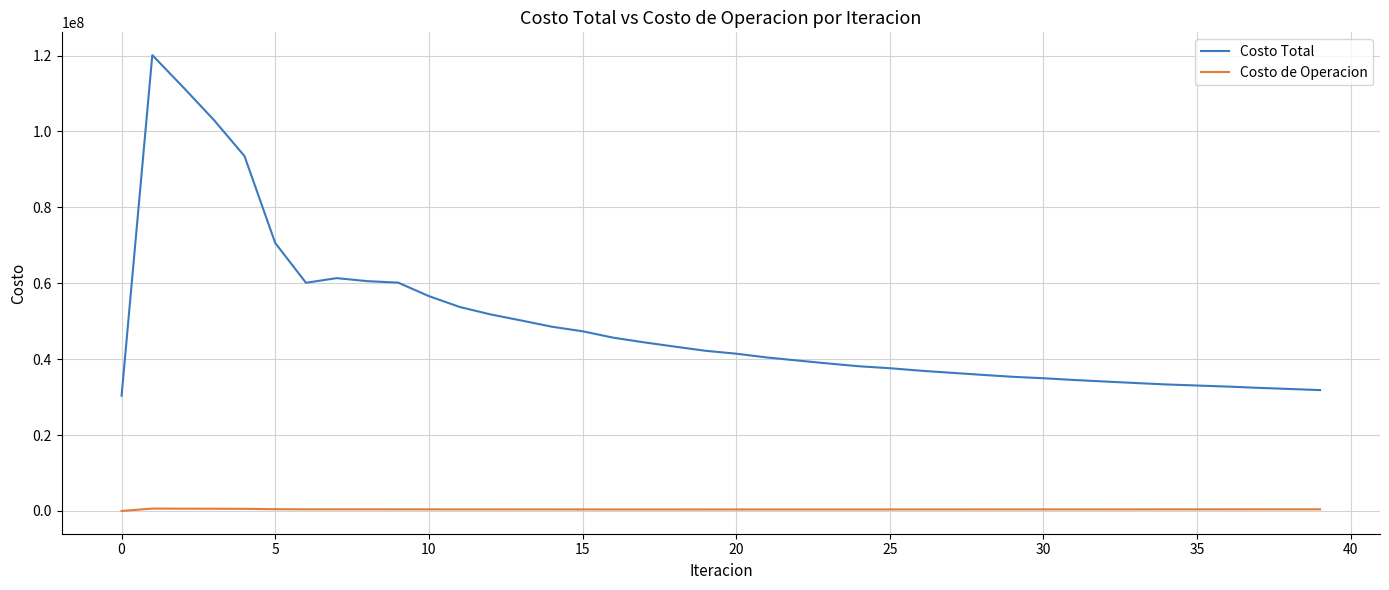

Does the chart display data point markers on the line(s)?

No